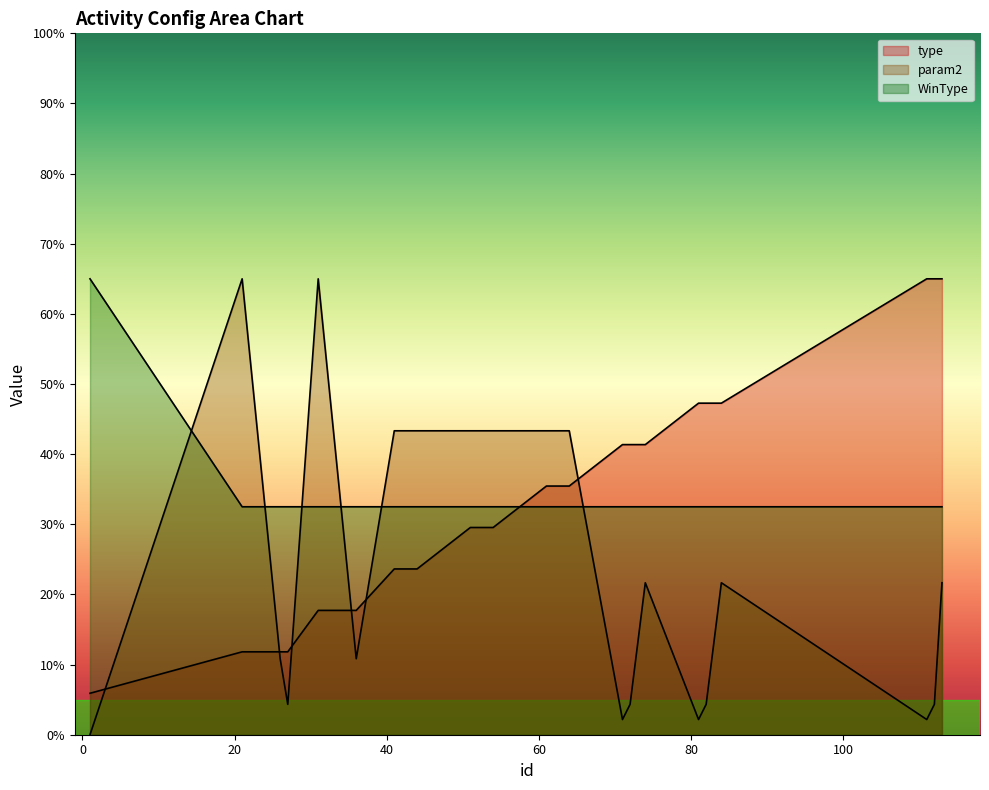

The value of param2 at 81 is 1.5. True or false?

False